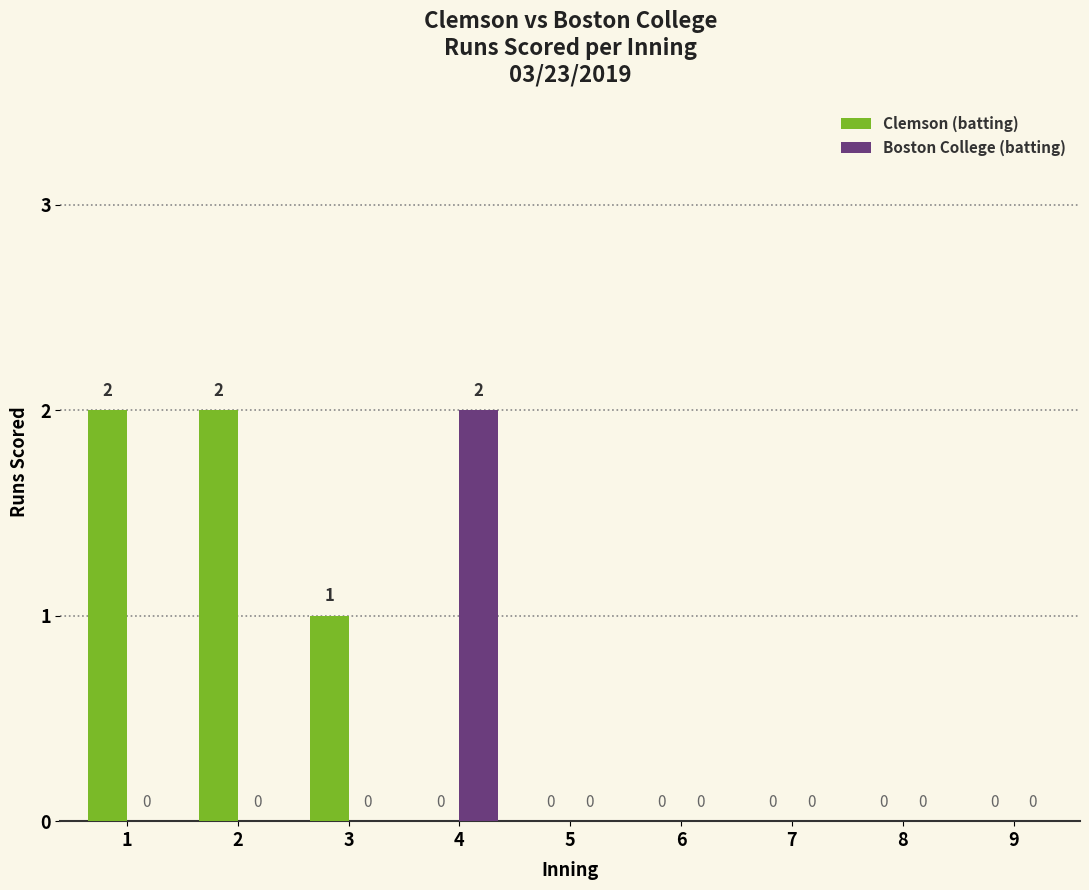

How many positive values does the Clemson (batting) series have?

3